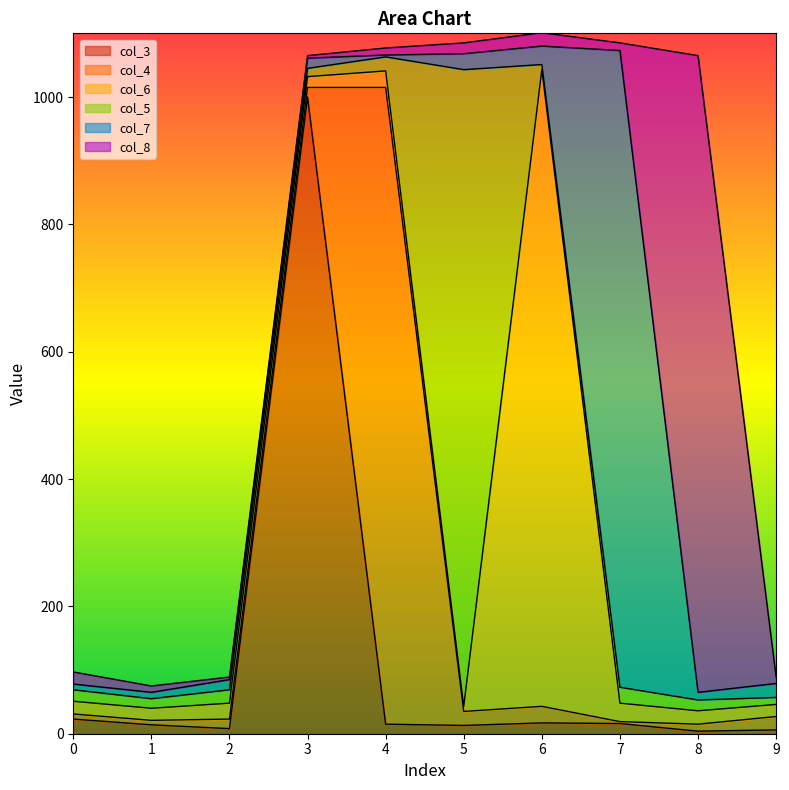

How many data points in col_5 are less than 18?

5